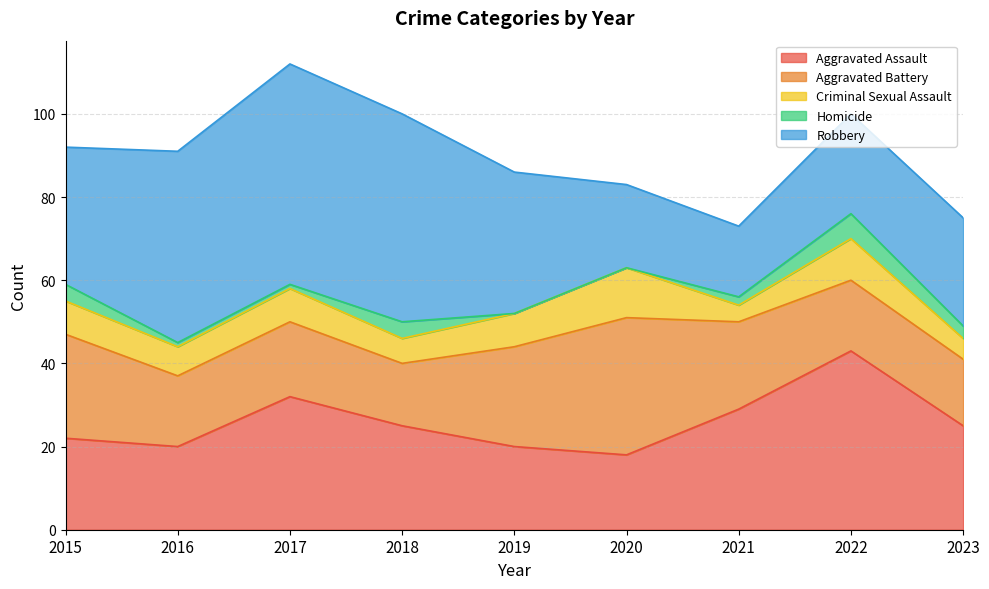

What value does the Aggravated Battery series have at 2023?

16